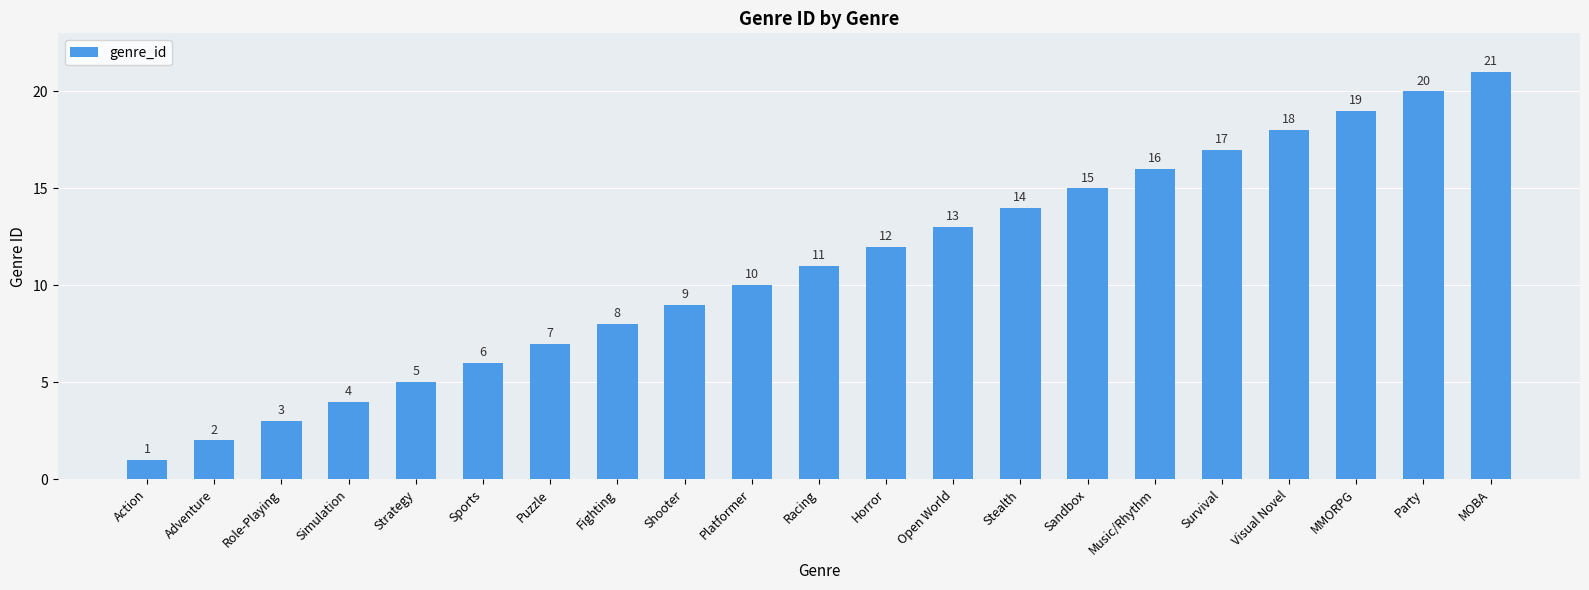

What is the label of the 1st bar from the left?

Action